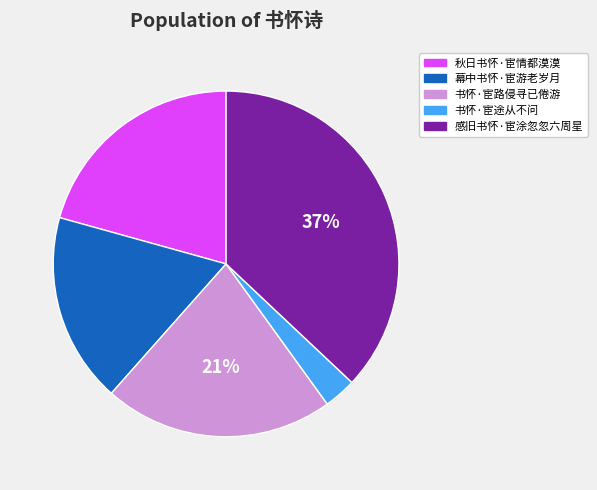

To the nearest percent, what percentage of the pie is 幕中书怀·宦游老岁月?

18%